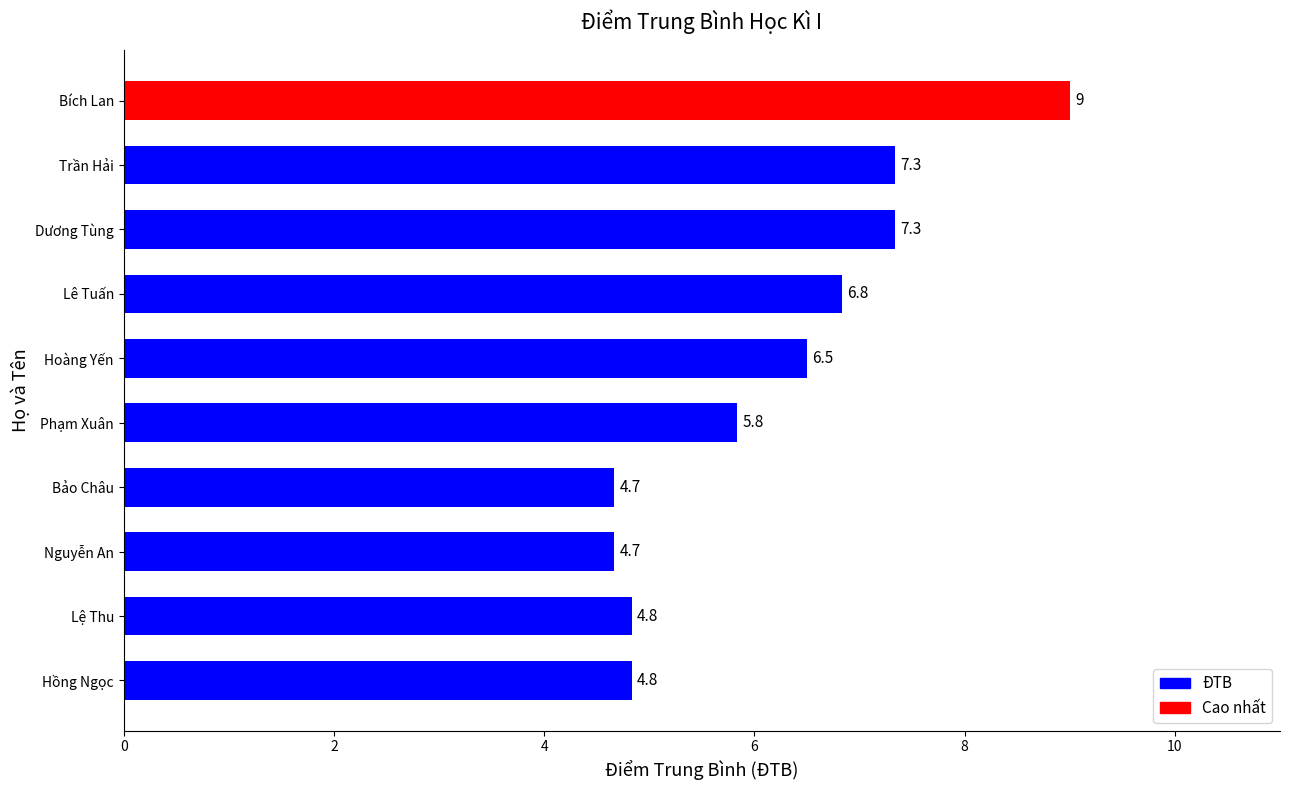

Approximately how many times larger is the value at Dương Tùng compared to Nguyễn An?

1.6